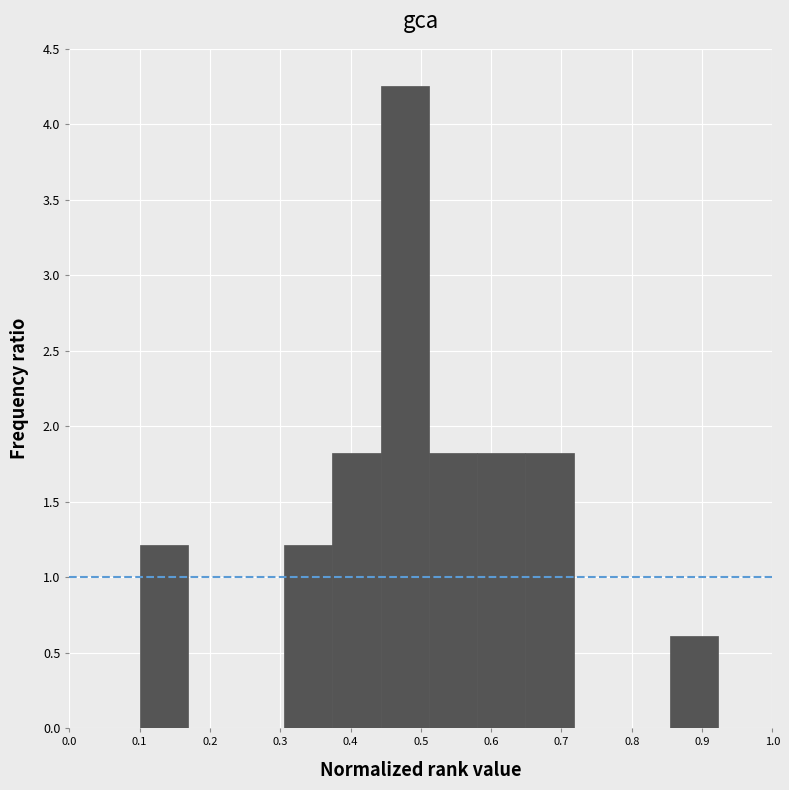

What is the height of the bar covering 0.31 to 0.37 on the x-axis? Neither the bar edges nor the heights are printed on the chart, so give them approximately, as read against the axes.

1.20